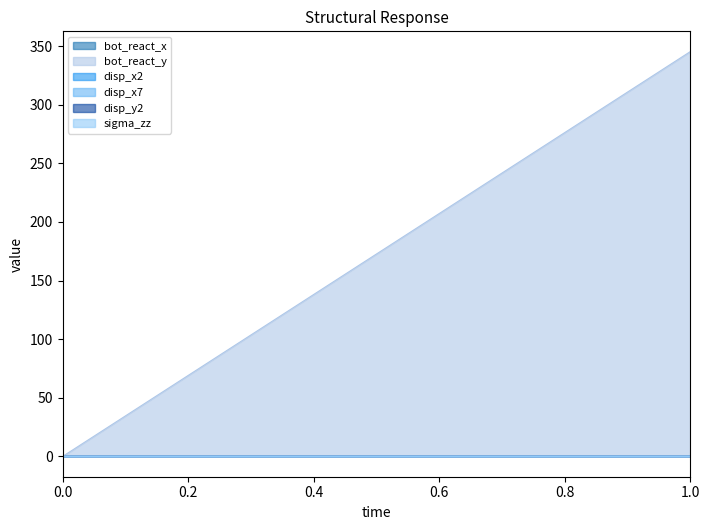

How many data points in bot_react_y are above 345?

1